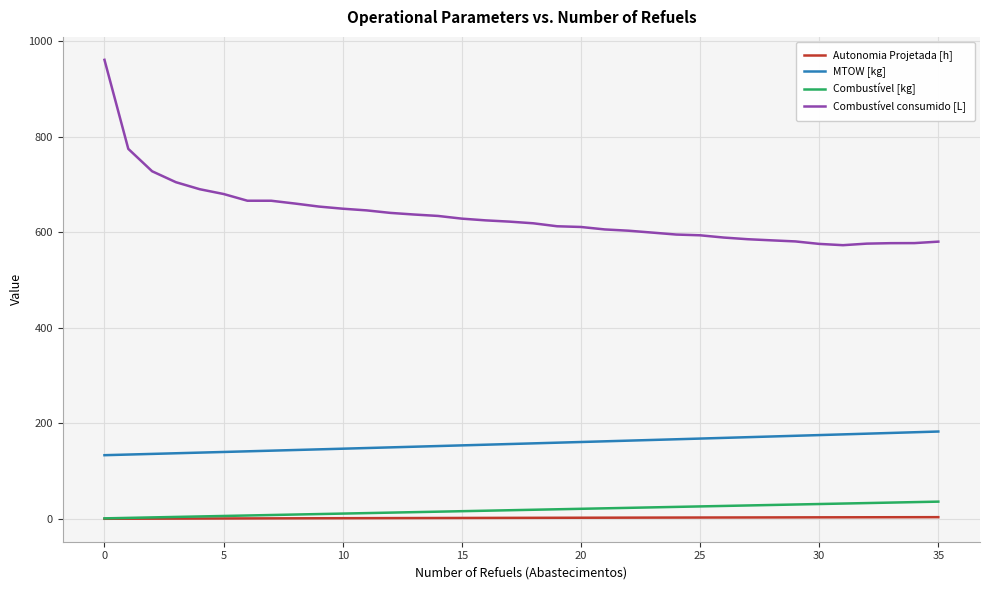

Which series has the widest spread of values?

Combustível consumido [L]